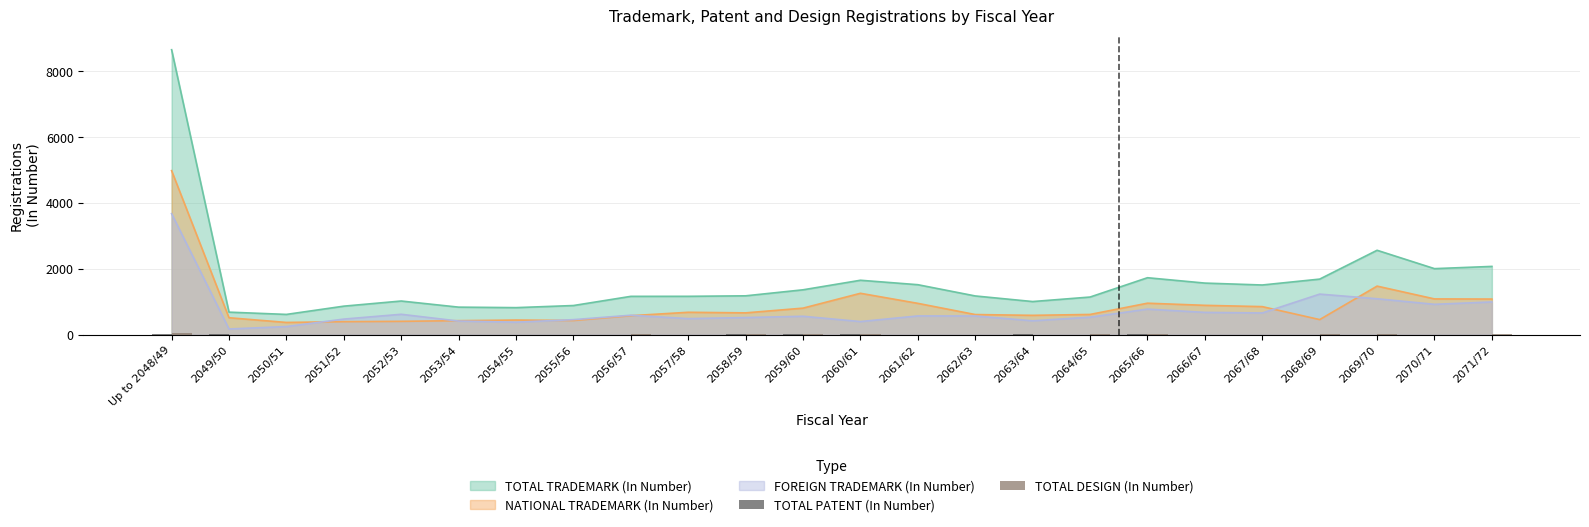

At which category is the sum across all series the highest?

Up to 2048/49